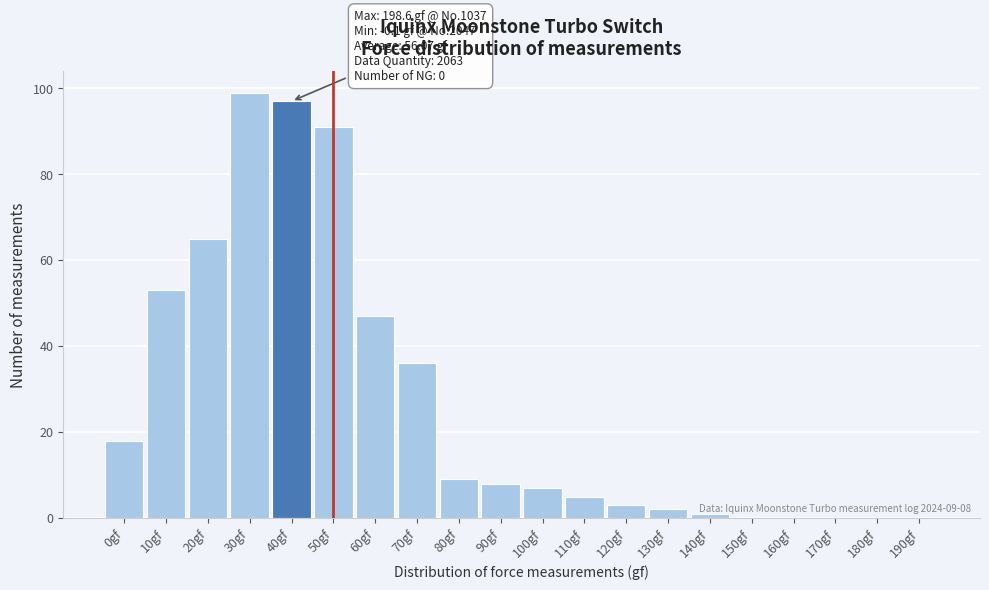

Reading right to left, transcribe all the data shown in this chart.

190gf=0	180gf=0	170gf=0	160gf=0	150gf=0	140gf=1	130gf=2	120gf=3	110gf=5	100gf=7	90gf=8	80gf=9	70gf=36	60gf=47	50gf=91	40gf=97	30gf=99	20gf=65	10gf=53	0gf=18